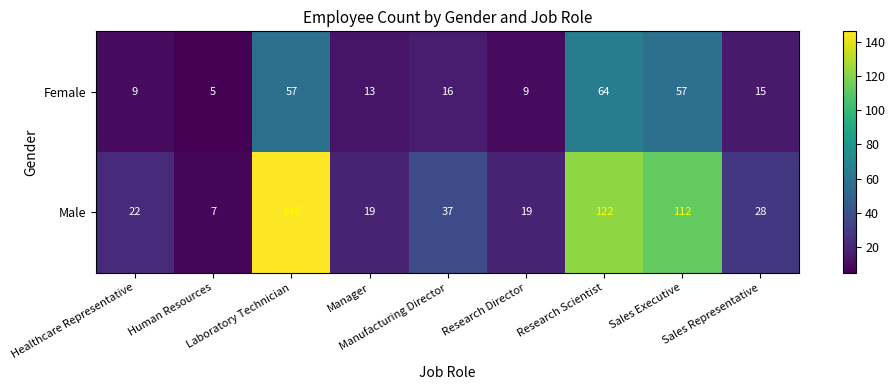

Which series has the largest range (max minus min)?

Male